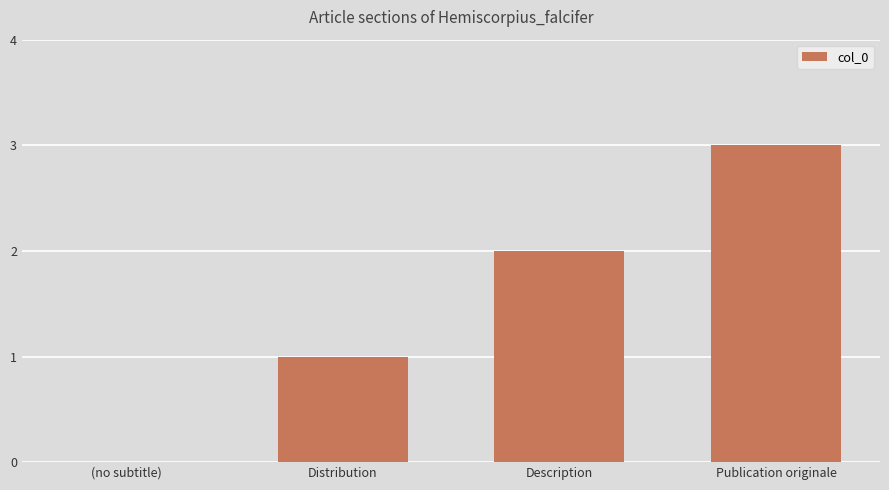

How many values are above zero?

3